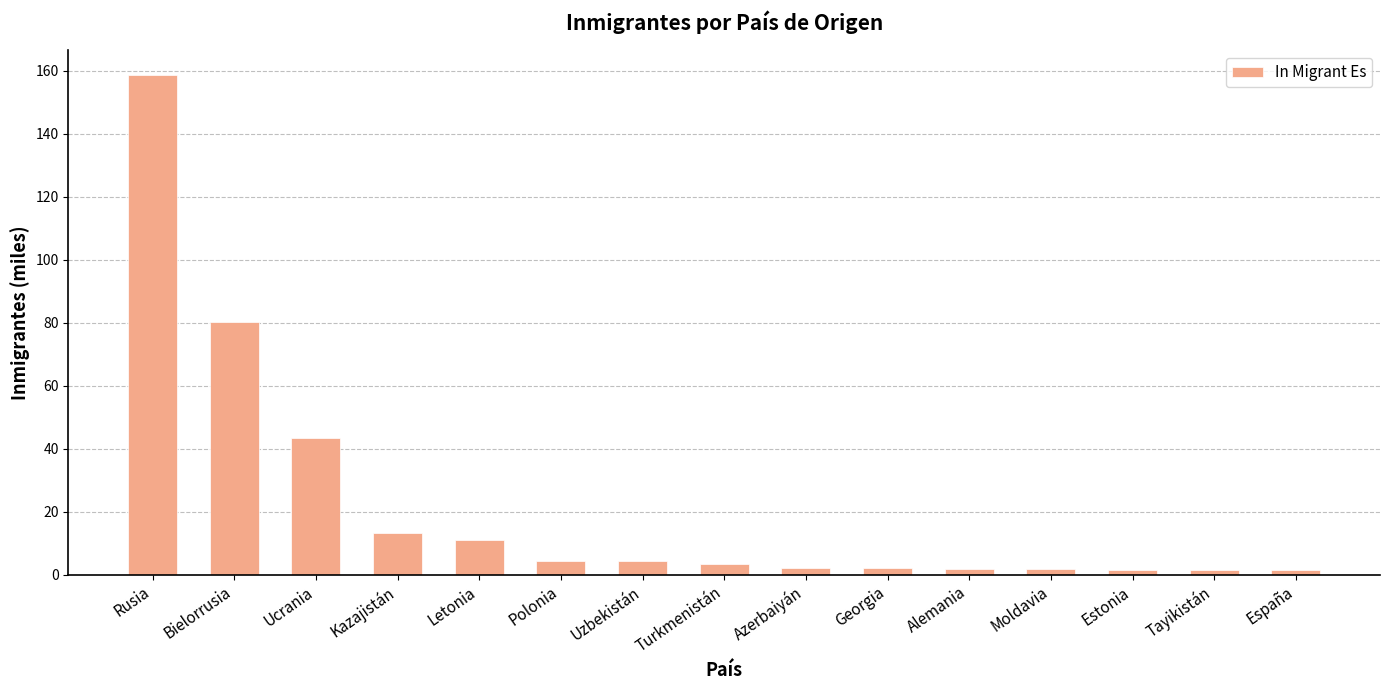

What is the average value?

22.0